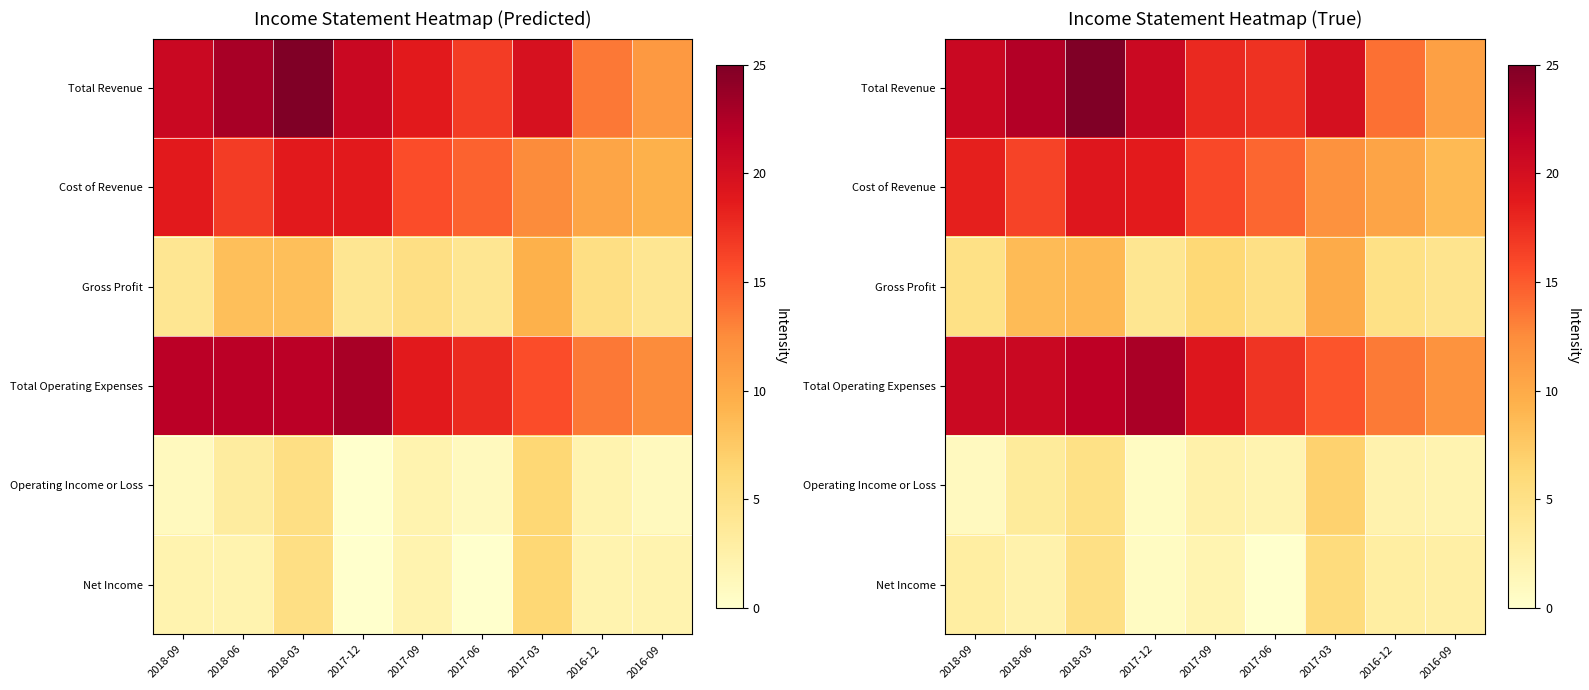

Which series changed the most between 2018-06 and 2016-12?

Total Revenue